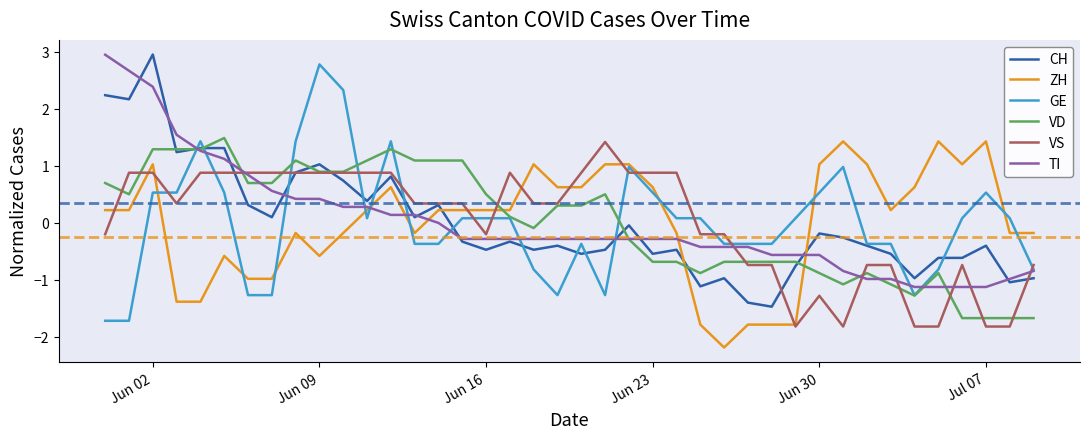

What is the highest value of the VS series?

1.4